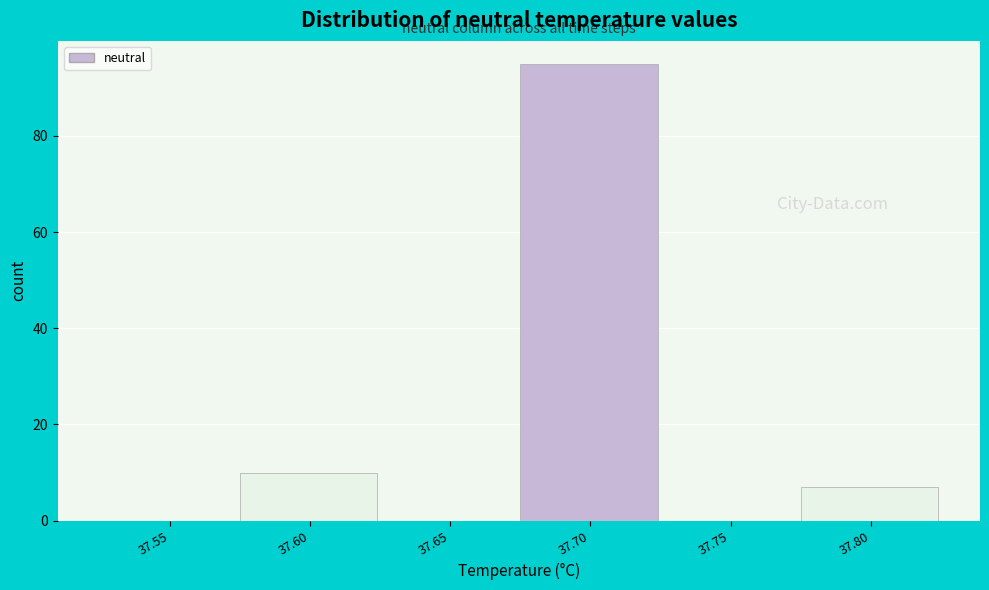

Reading left to right, transcribe all the data shown in this chart.

37.55=0	37.60=10	37.65=0	37.70=95	37.75=0	37.80=7